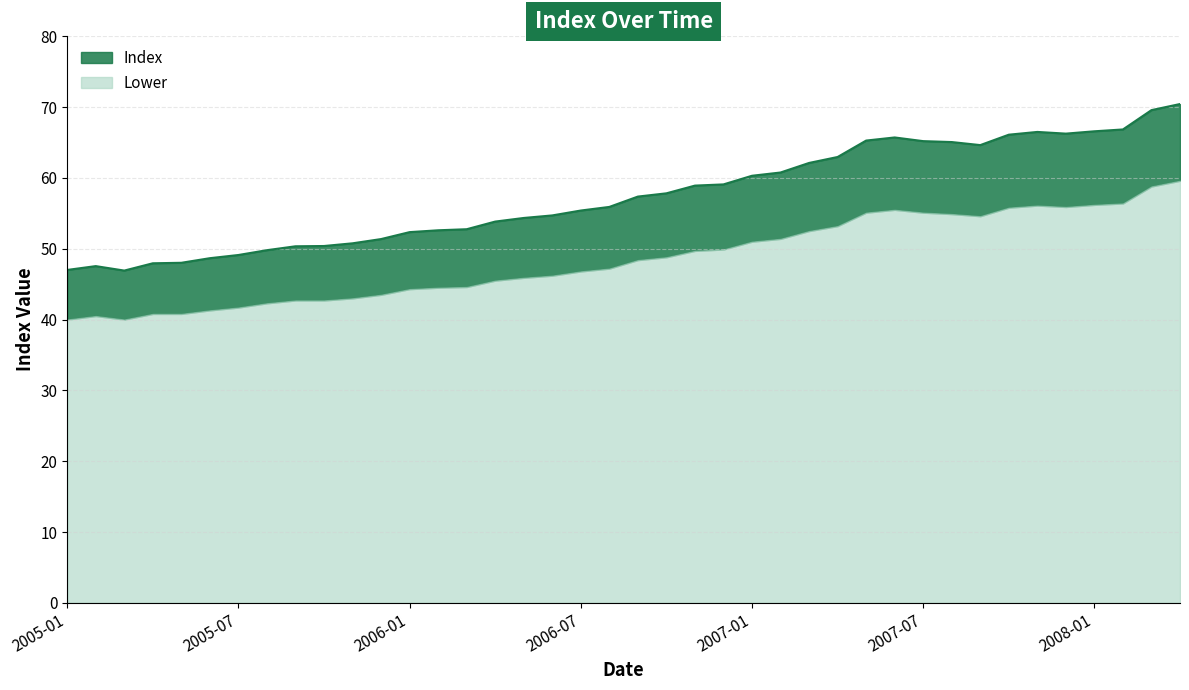

The chart shows a value of 115.3 at 2008-03. True or false?

False